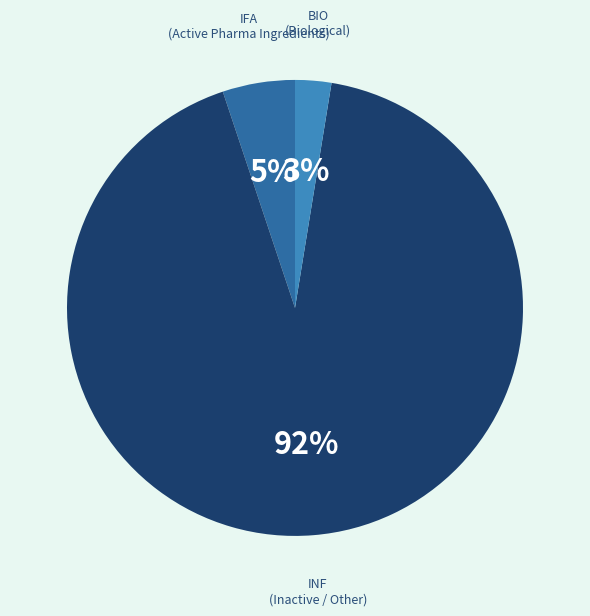

Between IFA and BIO, which is larger?

IFA